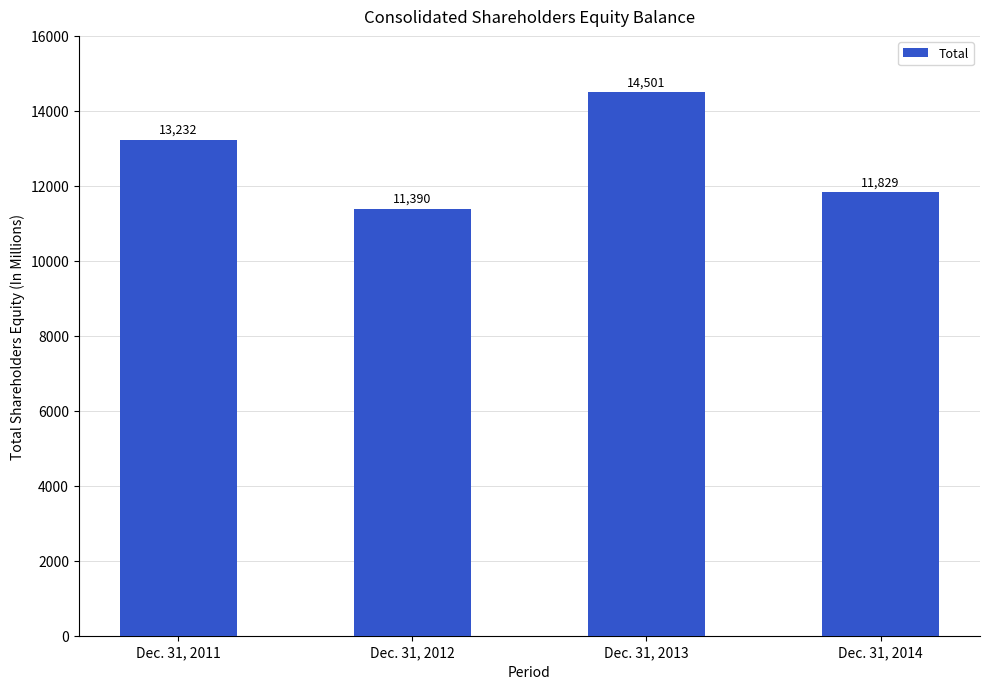

Count the values in the range 11829 to 14501.

3